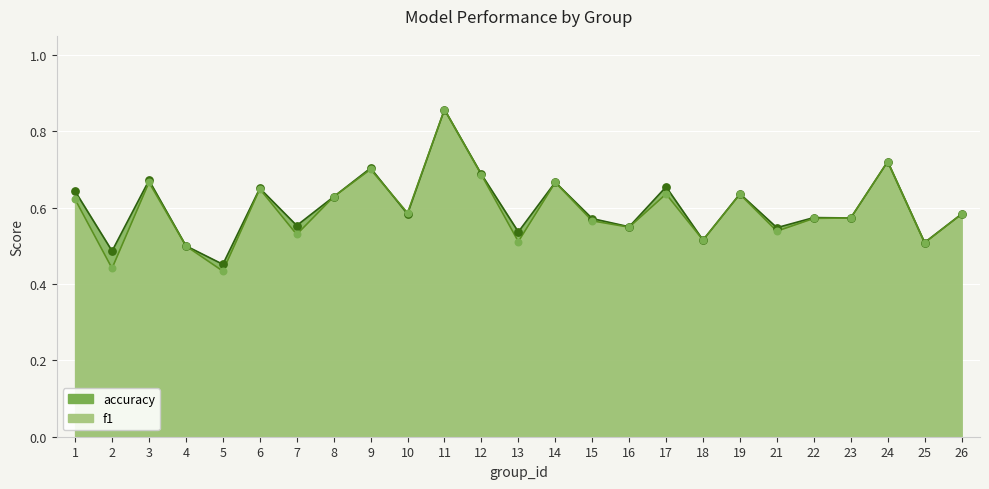

Which series contains the highest Y value?

f1